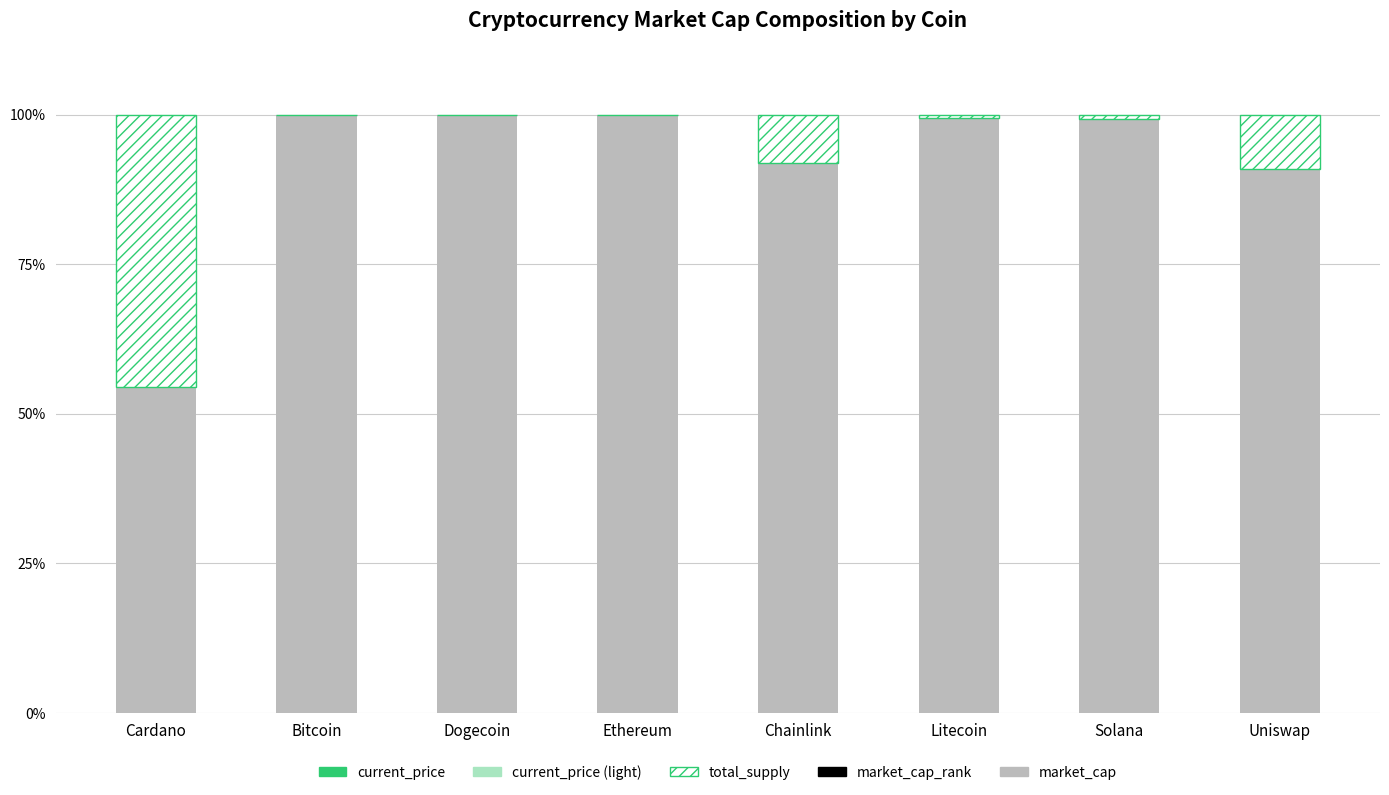

What is the highest value of the market_cap series?

100.0